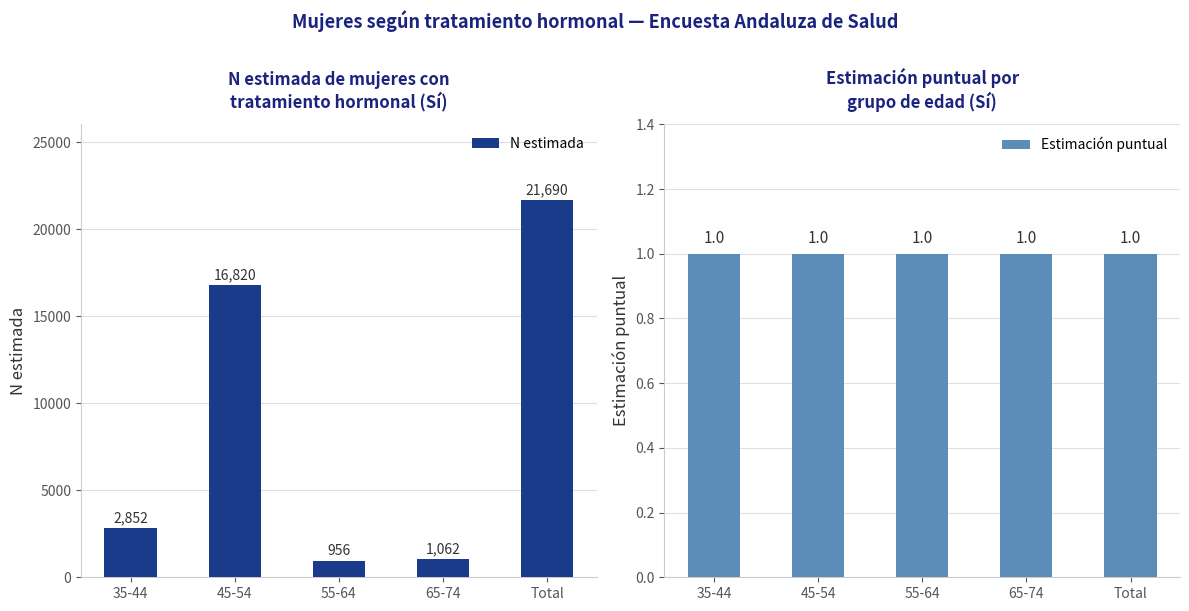

How many data points does each series have?

5